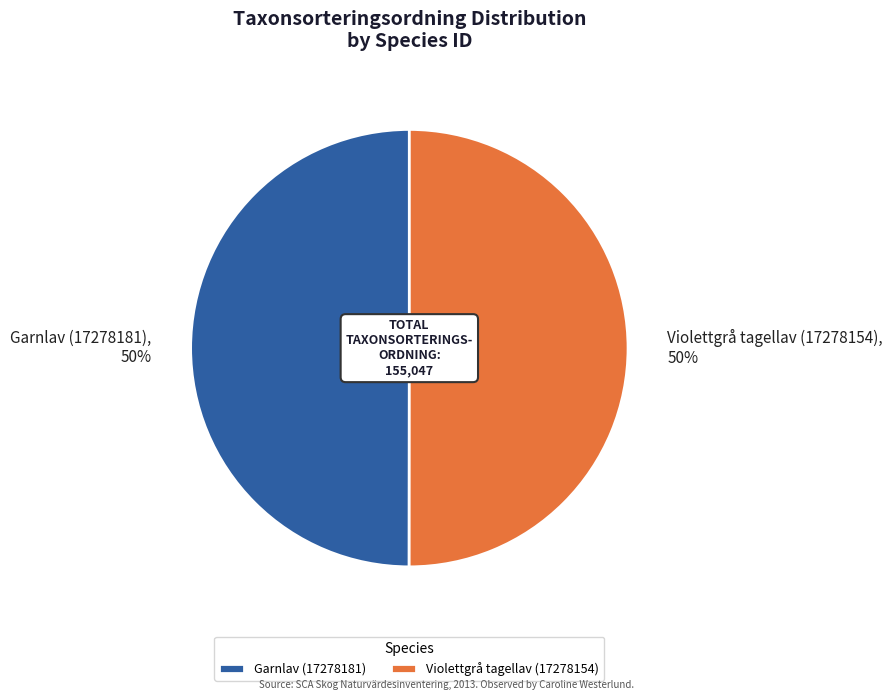

To the nearest percent, what percentage of the pie is Violettgrå tagellav (17278154)?

50%